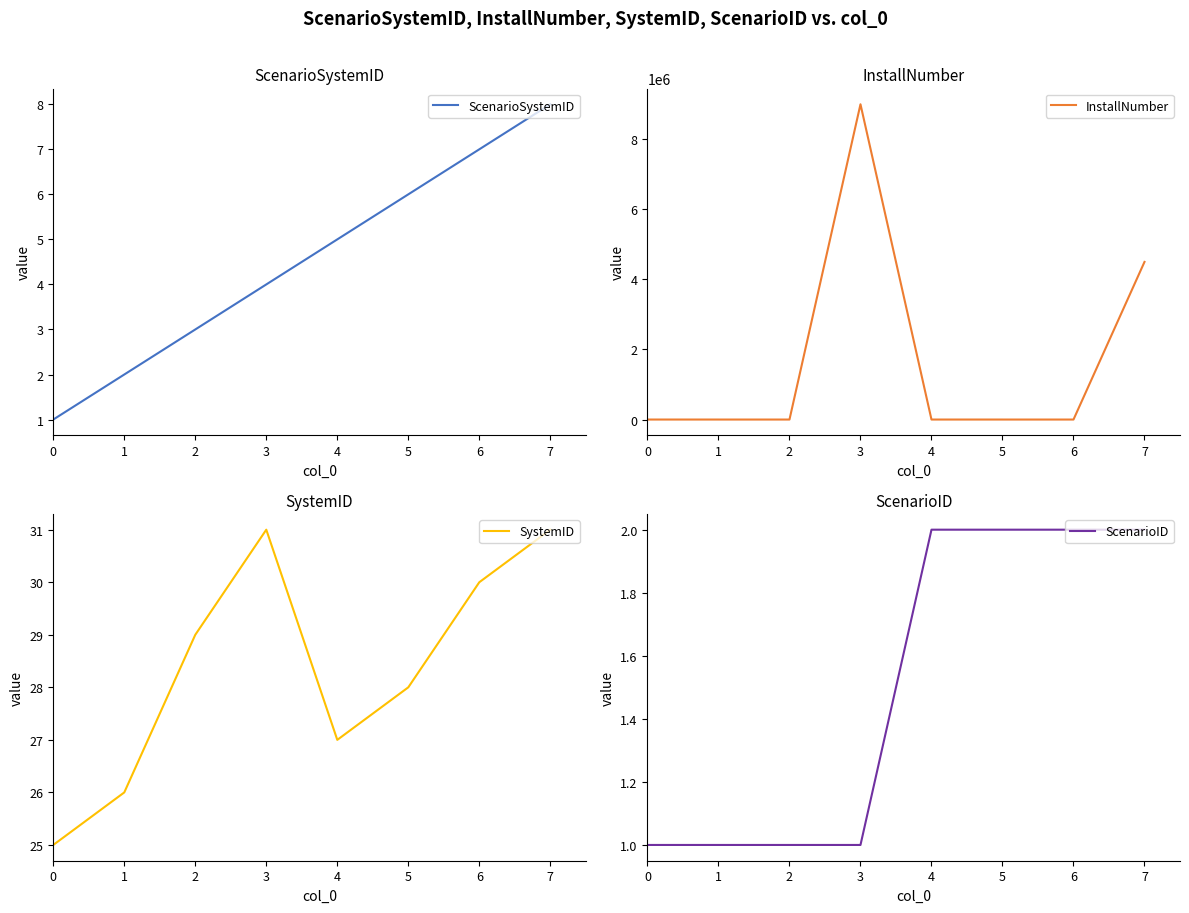

Count the ScenarioID values in the range 1 to 2.

8